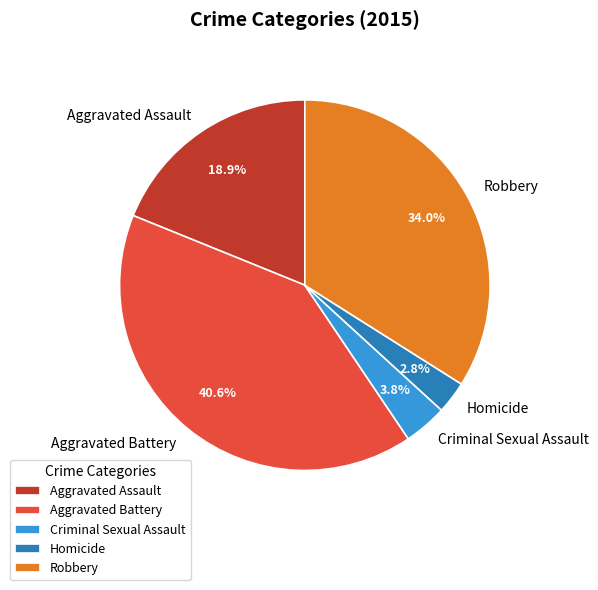

How many slices are in this pie chart?

5